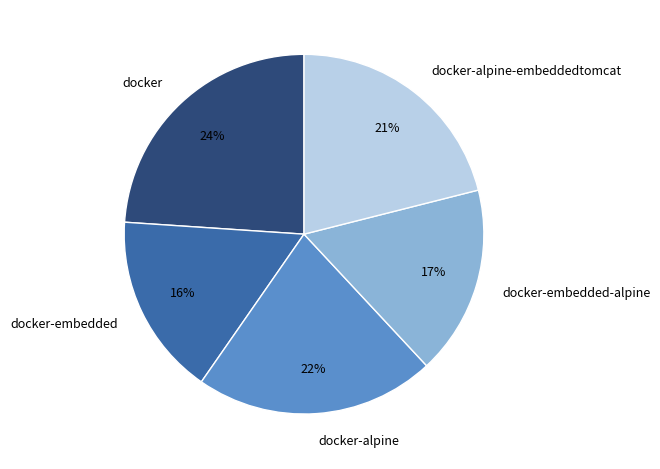

Do docker and docker-alpine together represent more than half of the pie?

No